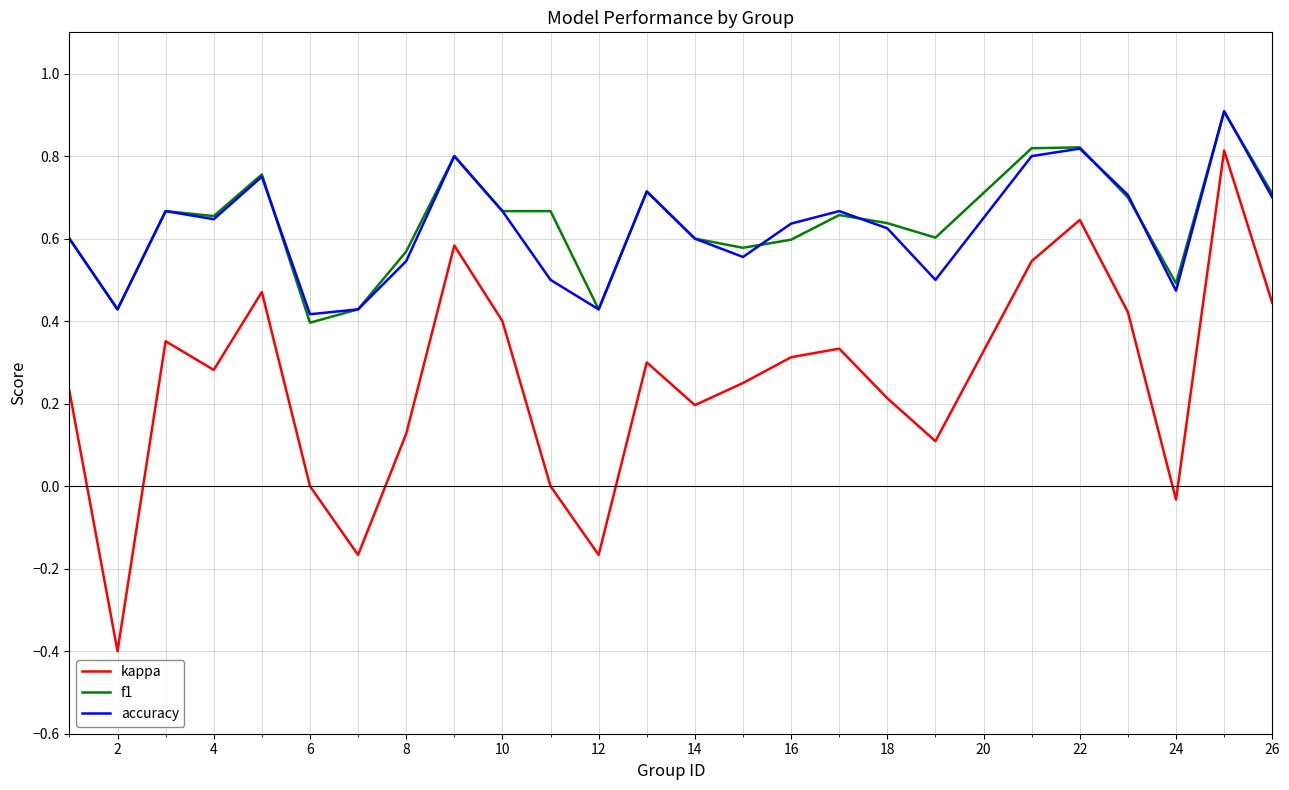

Which series has the largest range (max minus min)?

kappa